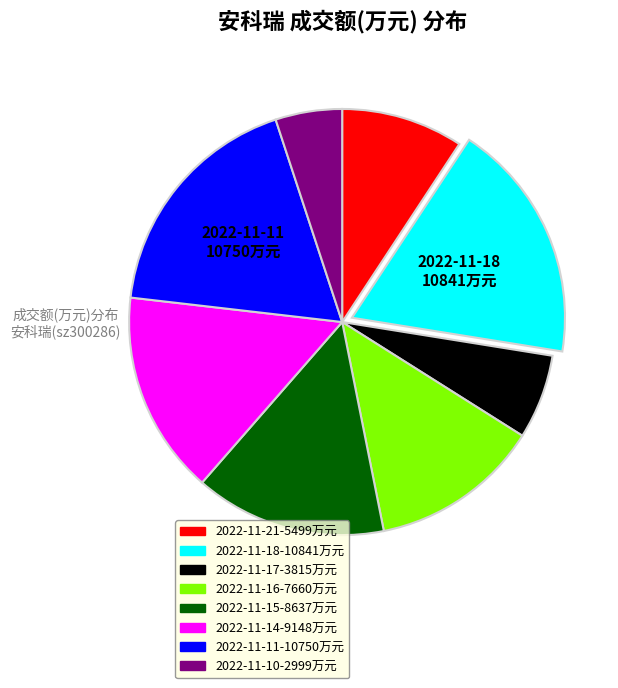

Is it true that 2022-11-17 is 1% of the pie?

False